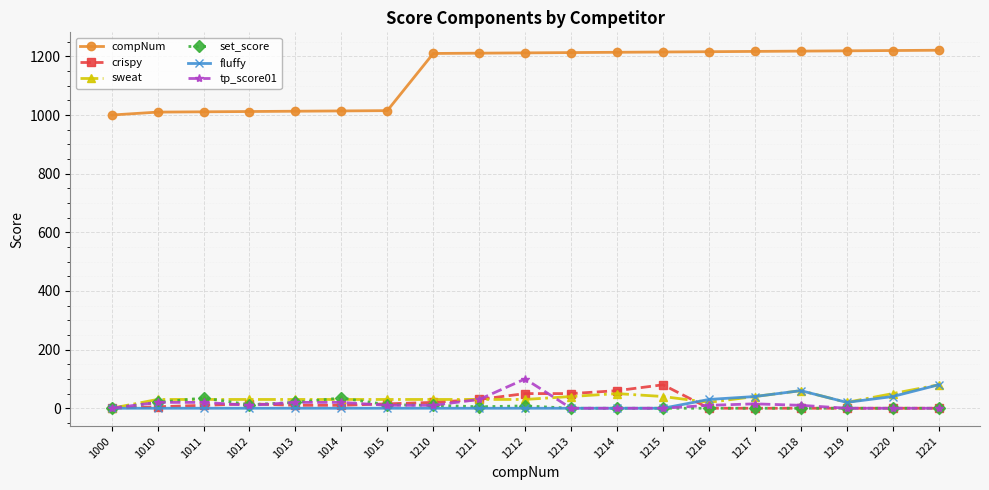

What is the average value of the fluffy series?

14